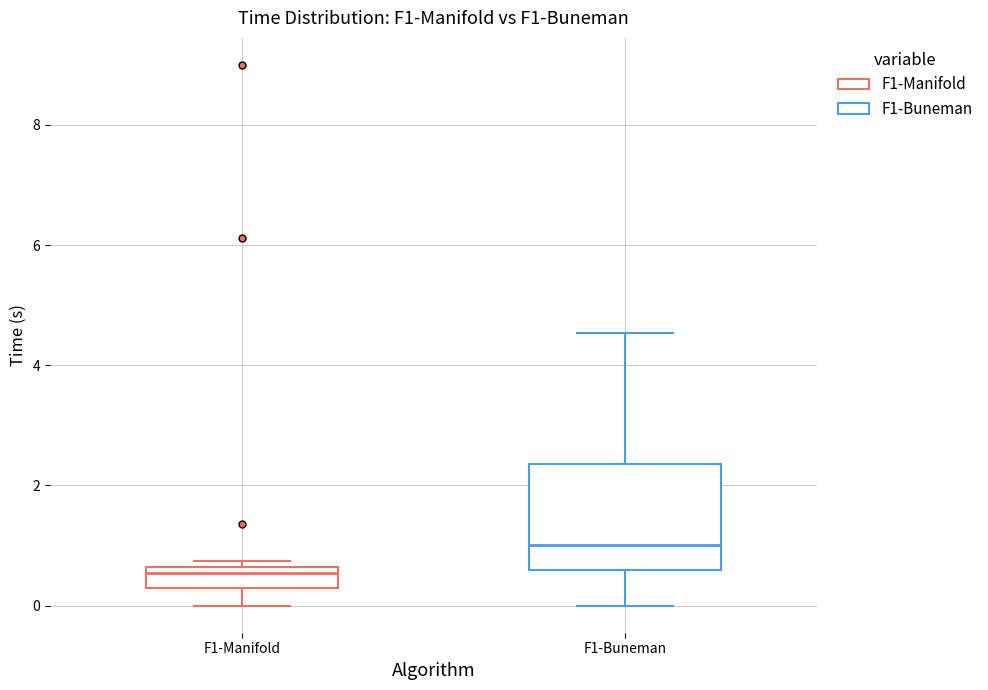

Reading left to right, transcribe this box plot: for each box, give where its median line is, the range the box spans, and where its two whiskers end, as read against the y-axis. The values are not printed on the chart, so give them approximately, as read against the axis.

F1-Manifold: median 0.6 (just below the box's upper edge), box 0.2 to 0.6, whiskers 0.0 to 0.8
F1-Buneman: median 1.0, box 0.6 to 2.4, whiskers 0.0 to 4.6